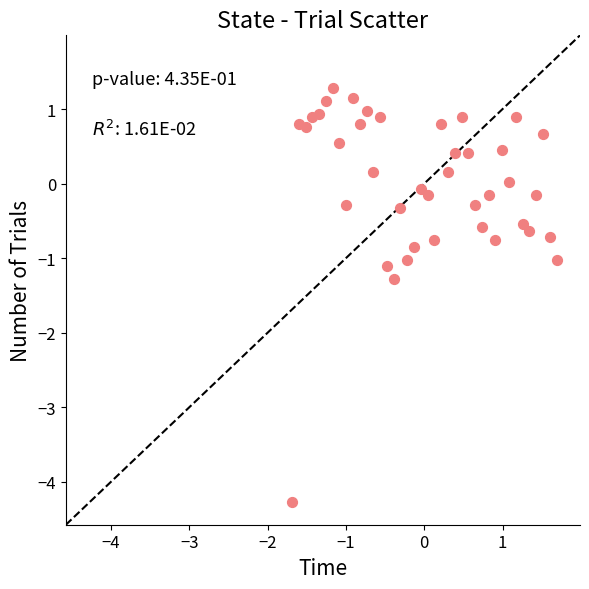

What is the range of X values (max minus min)?

3.4